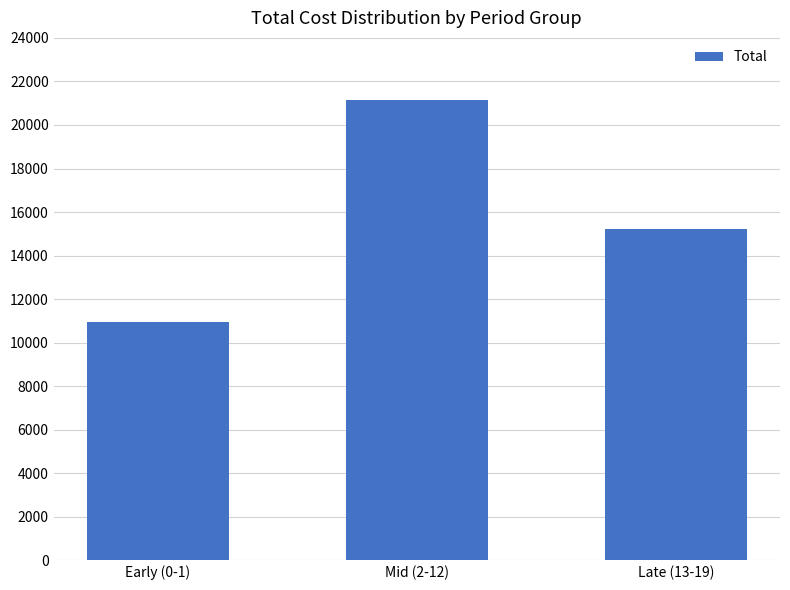

Where is the data nearest to the value 16051?

Late (13-19)